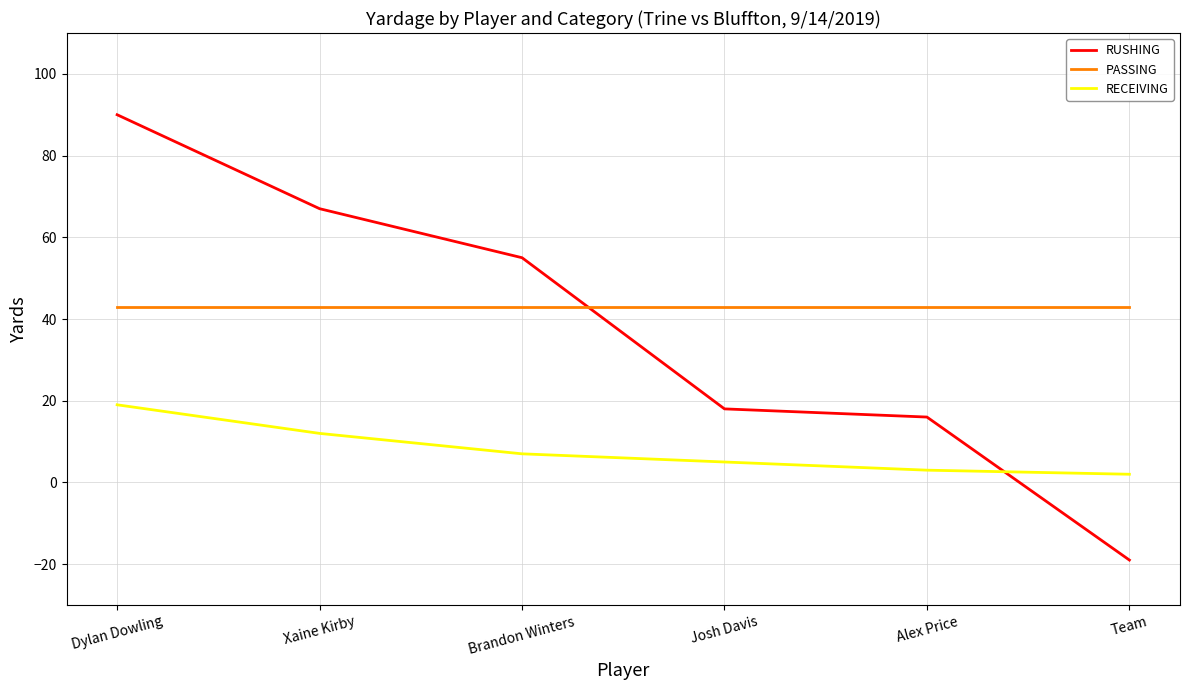

What position from the left is Alex Price?

5